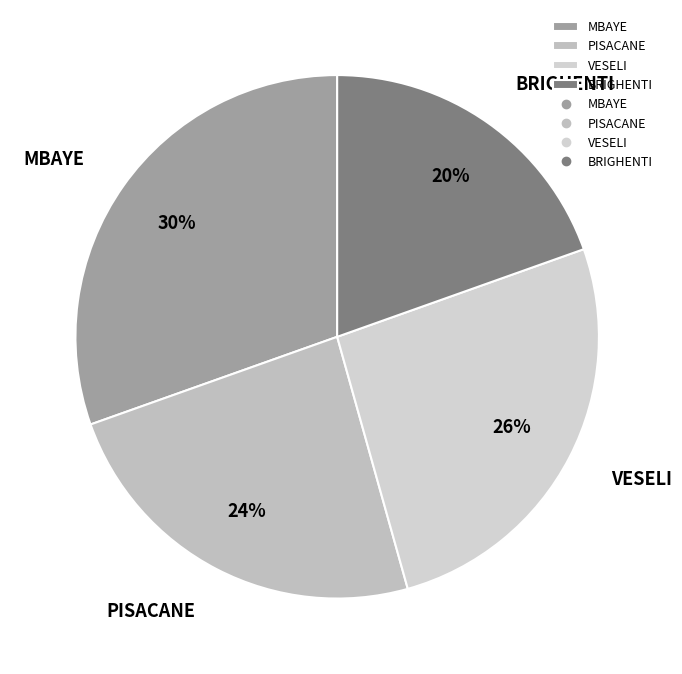

Is it true that MBAYE is 30% of the pie?

True